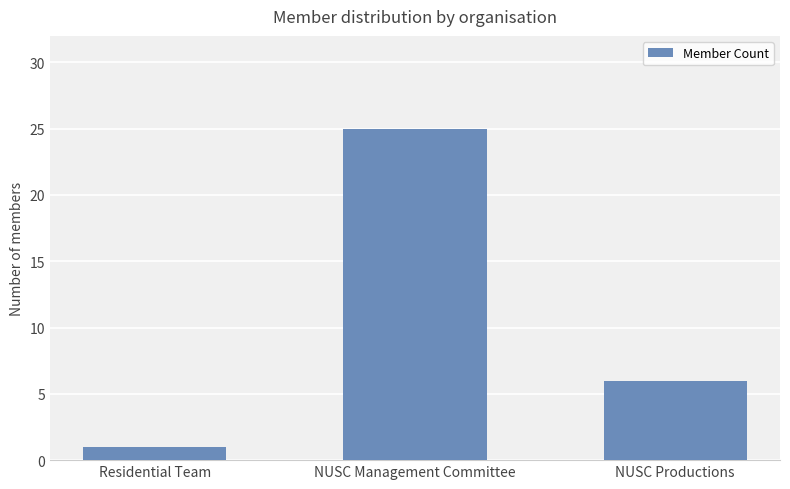

True or false: the data shows 8 at NUSC Productions.

False